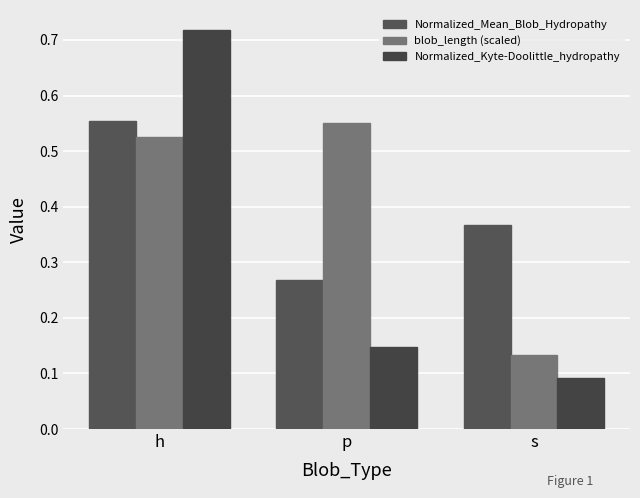

Reading right to left, list all the values displayed in this chart.

Normalized_Mean_Blob_Hydropathy: 0.4	0.3	0.6
blob_length (scaled): 0.1	0.6	0.5
Normalized_Kyte-Doolittle_hydropathy: 0.1	0.1	0.7